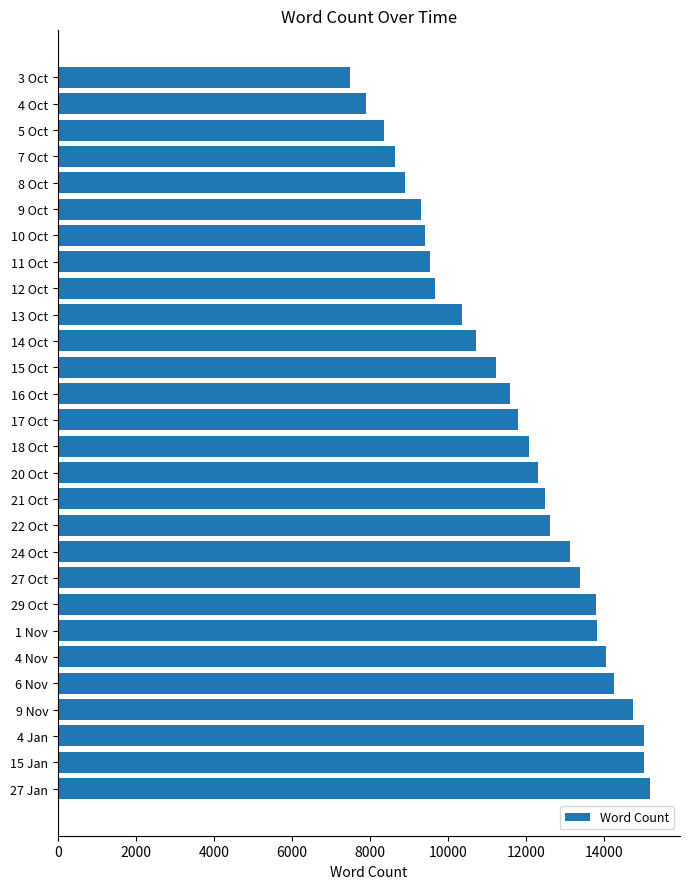

What is the maximum value shown in the chart?

15198